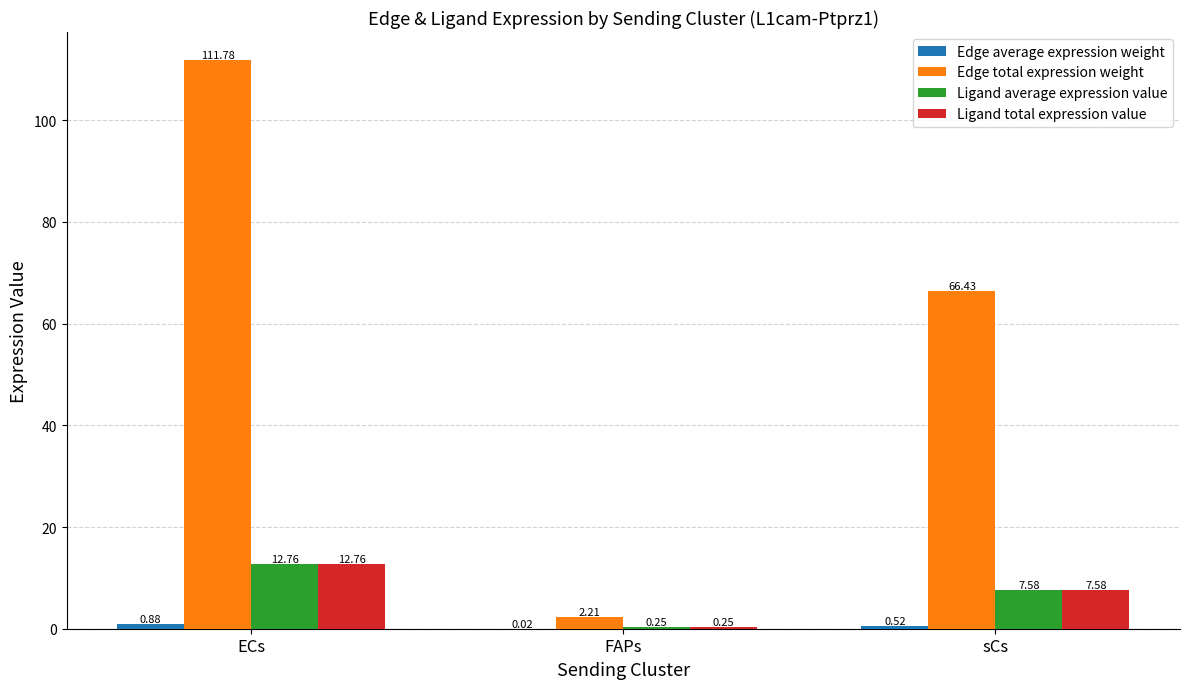

What is the sum of all Ligand total expression value values?

20.6